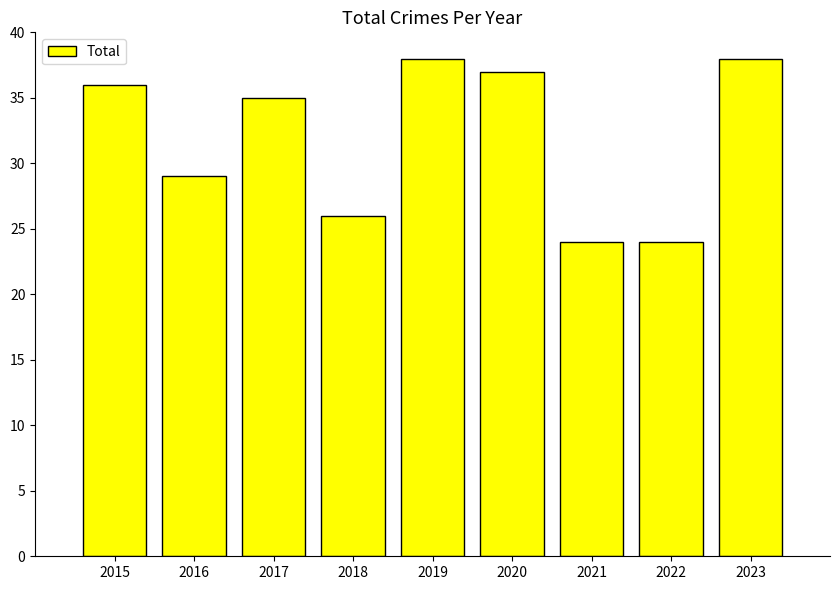

Approximately how many times larger is the value at 2023 compared to 2019?

1.0